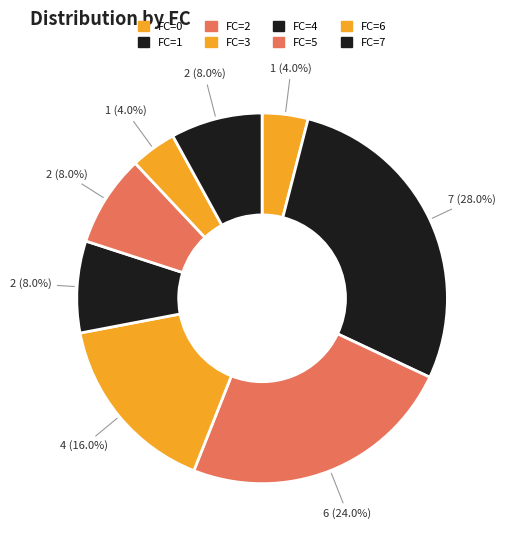

How many segments does this pie chart have?

8